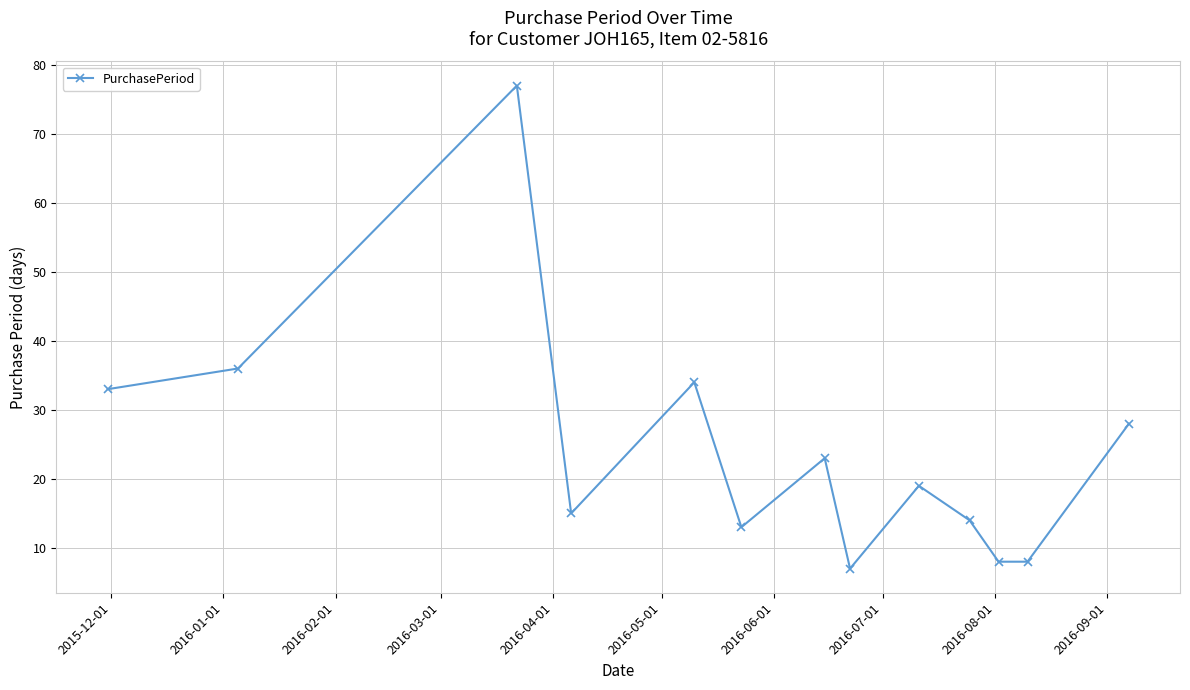

What is the difference between the maximum and minimum values?

70